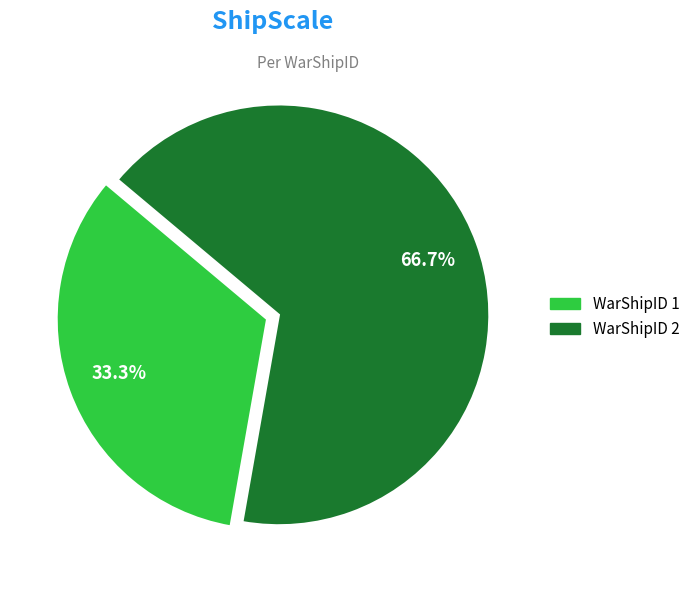

How many slices are in this pie chart?

2